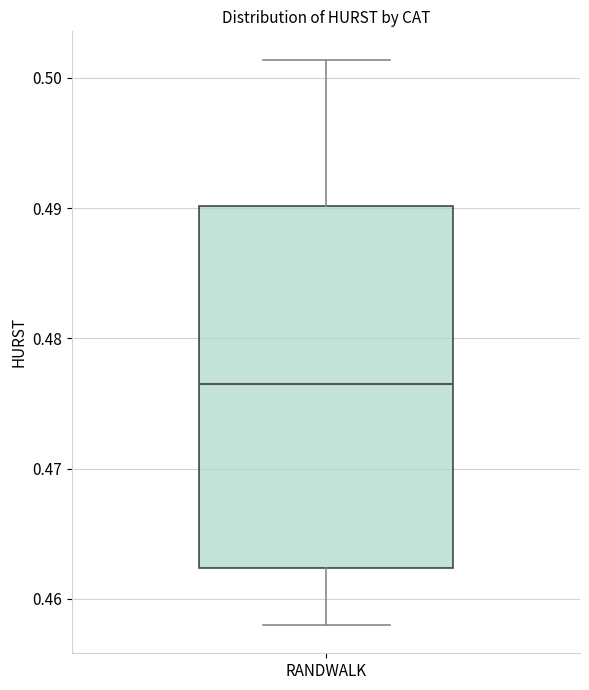

Transcribe this box plot: give where the median line is, the range the box spans, and where the two whiskers end, as read against the y-axis. The values are not printed on the chart, so give them approximately, as read against the axis.

median 0.476, box 0.462 to 0.490, whiskers 0.458 to 0.501